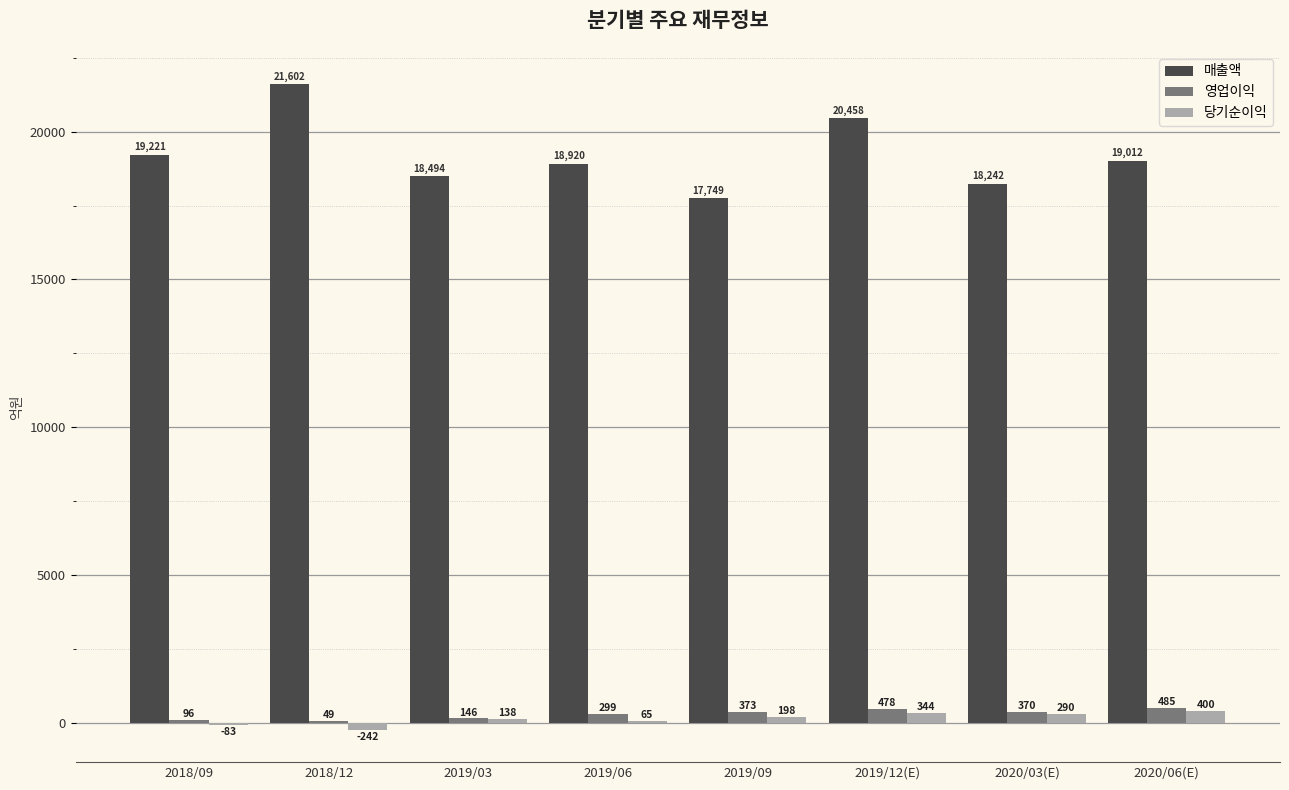

How many categories are shown in the chart?

8